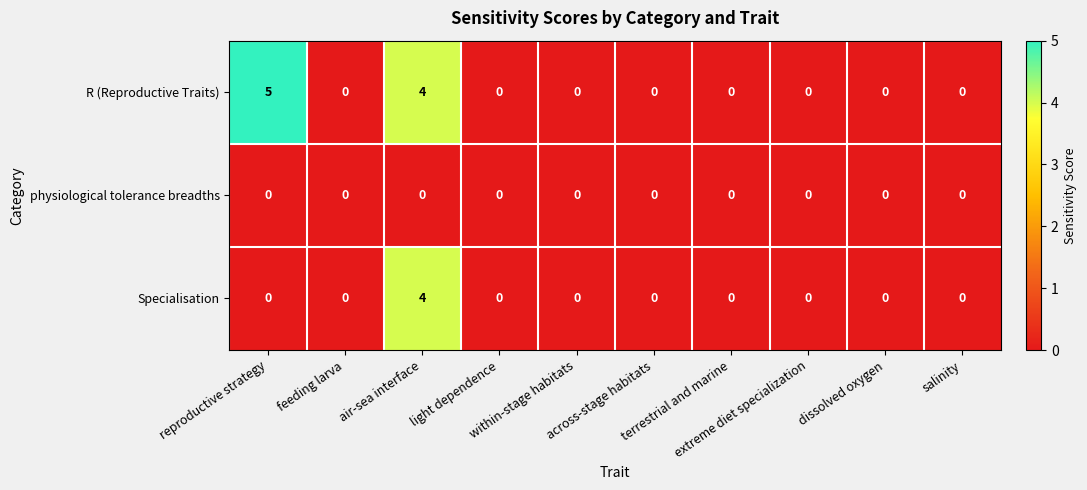

Which series has the largest total across all categories?

R (Reproductive Traits)